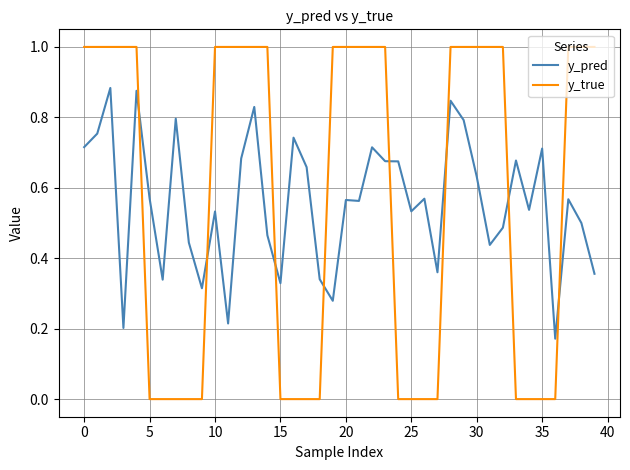

Does the chart have visible grid lines?

Yes